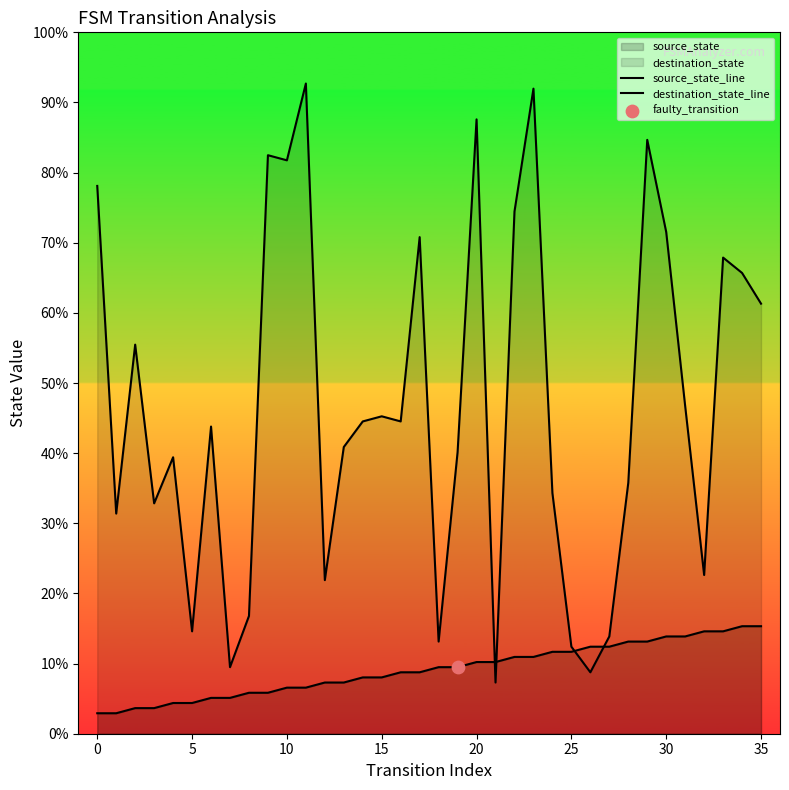

Which series has the largest total across all categories?

destination_state_line